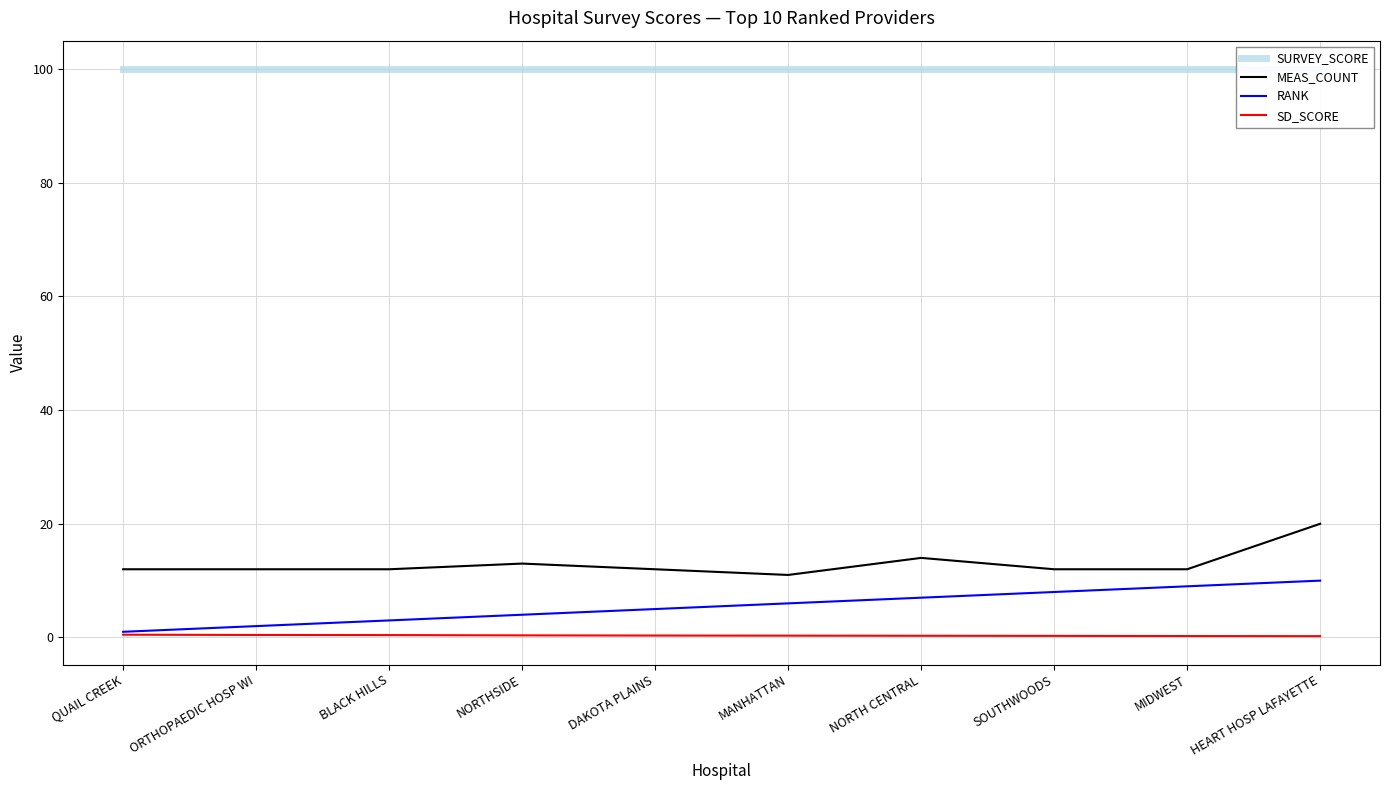

What is the value of the SURVEY_SCORE point at the 3rd from the left?

100.0